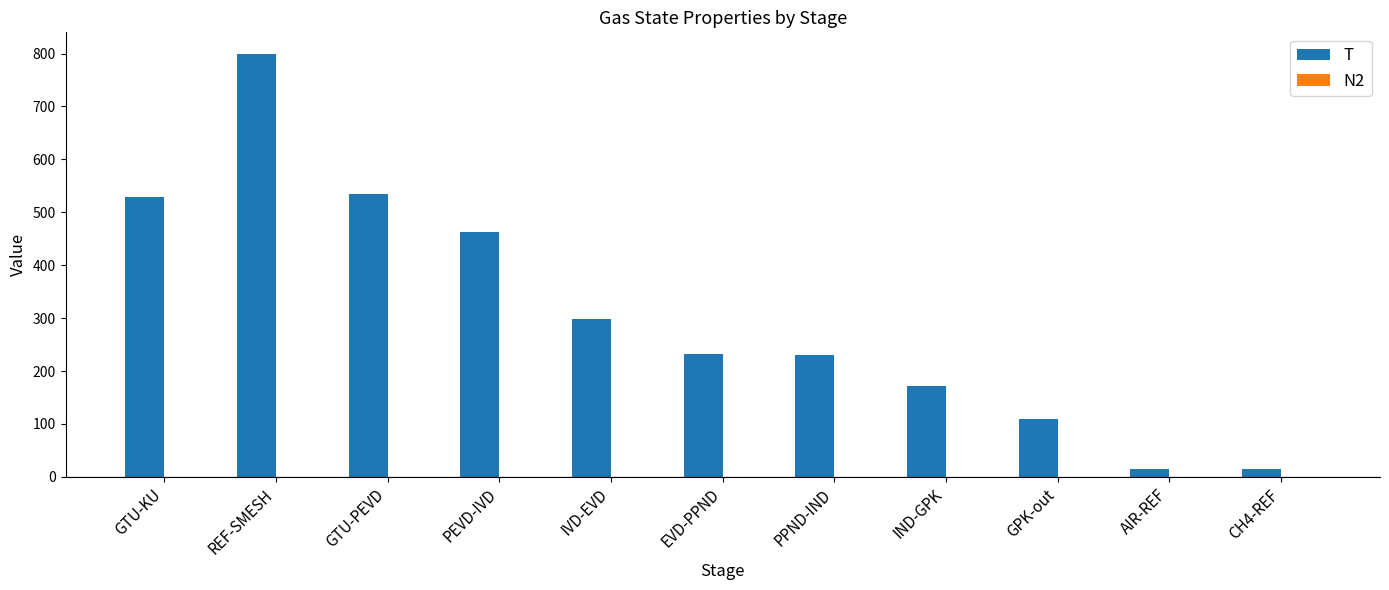

At which label is T closest to 407?

PEVD-IVD